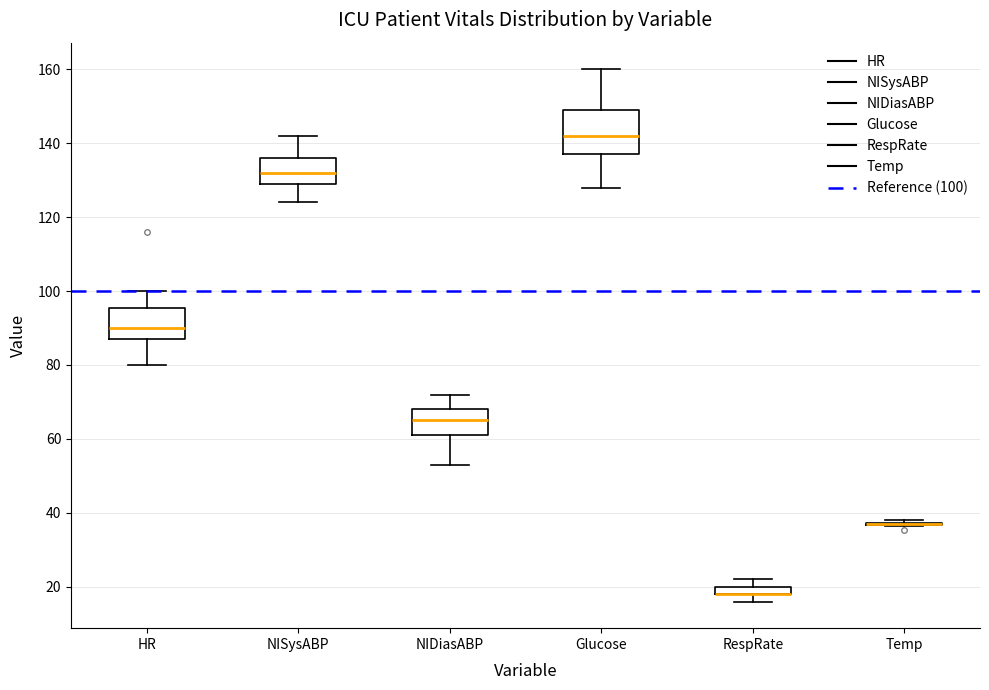

Comparing the boxes themselves (not the whiskers), which one is the tallest?

Glucose